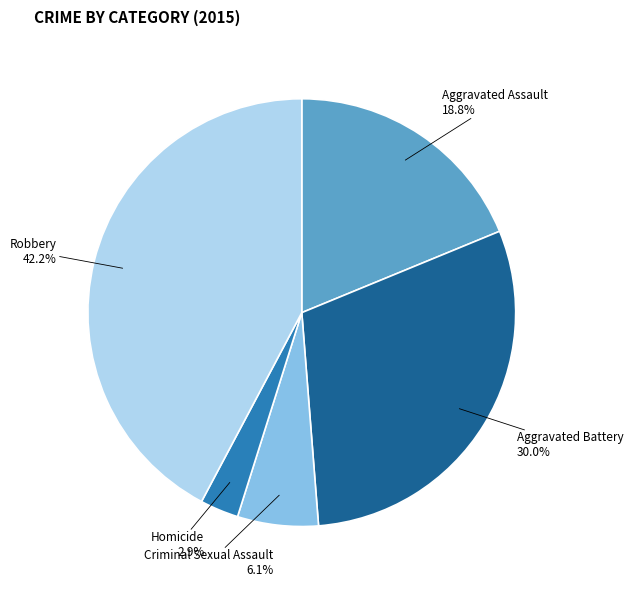

What percentage is NOT represented by Aggravated Assault?

81.2%